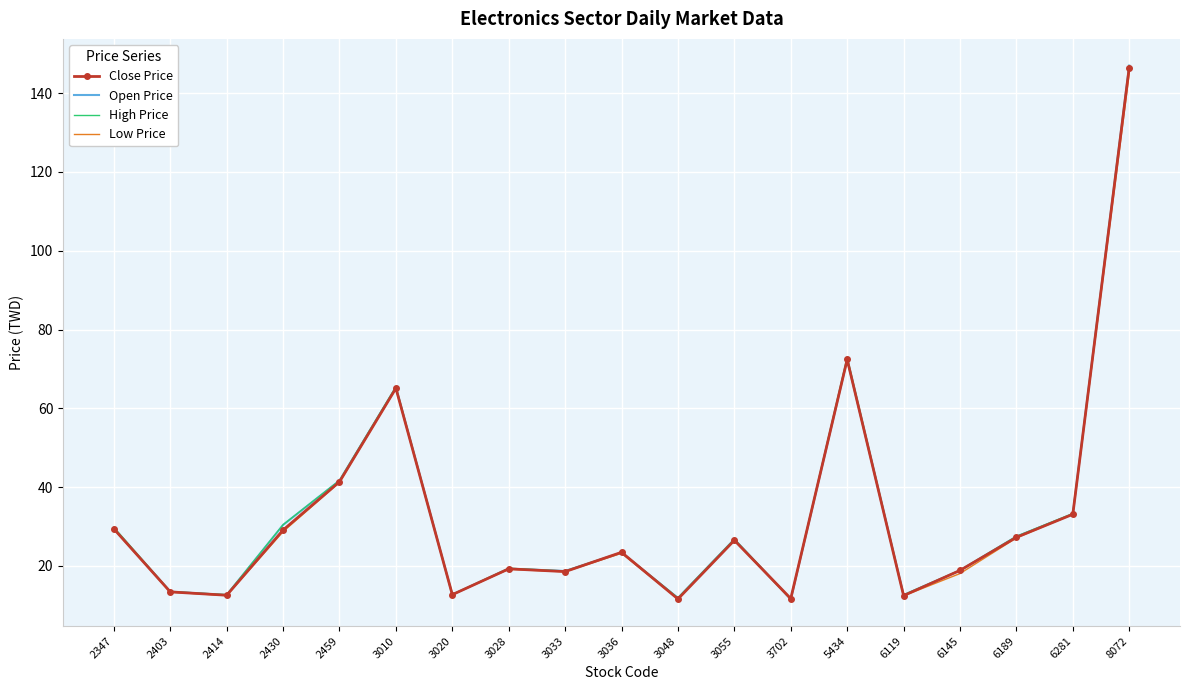

The value of High Price at 3036 is 34.3. True or false?

False